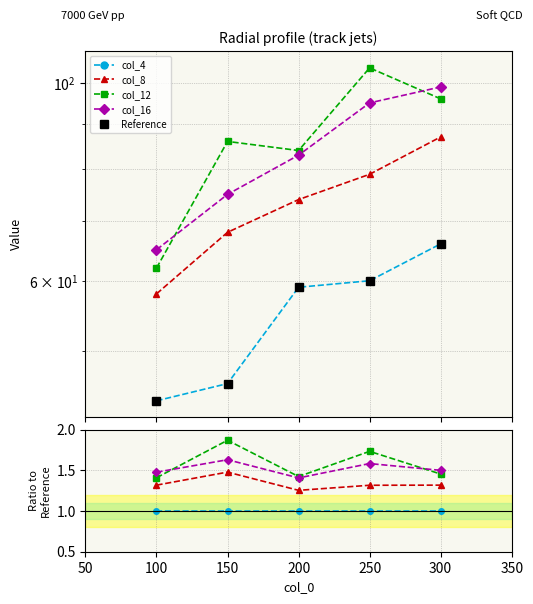

What is the difference between the maximum and minimum values in the Reference series?

22.0